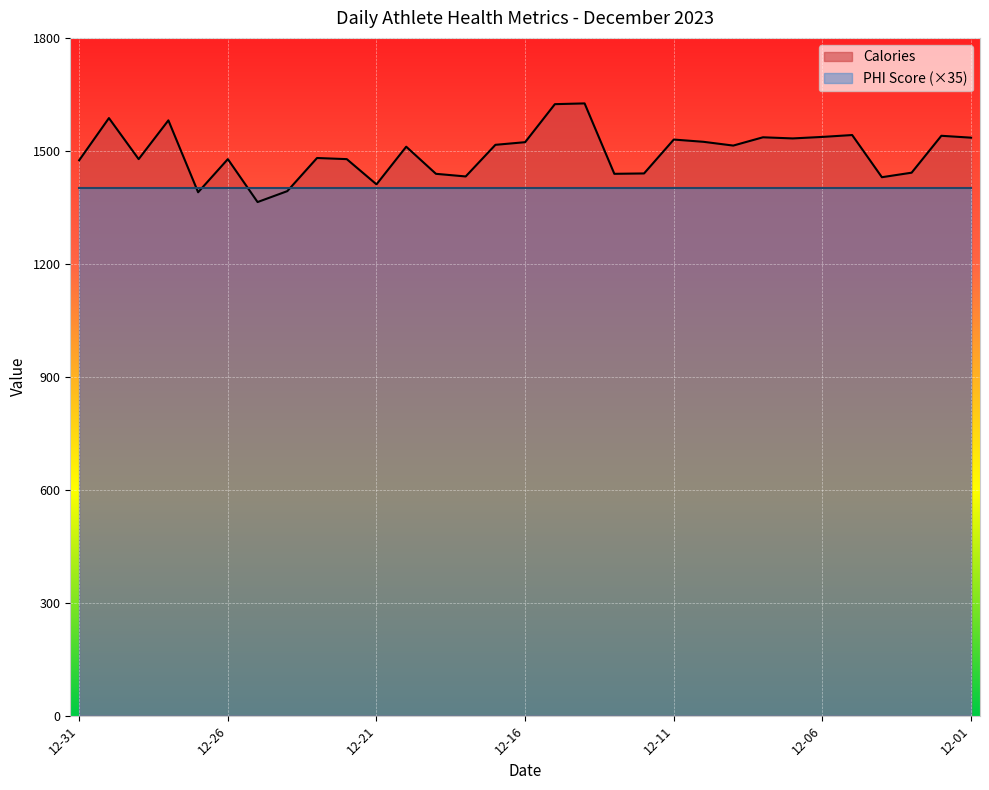

What is the average value?

1494